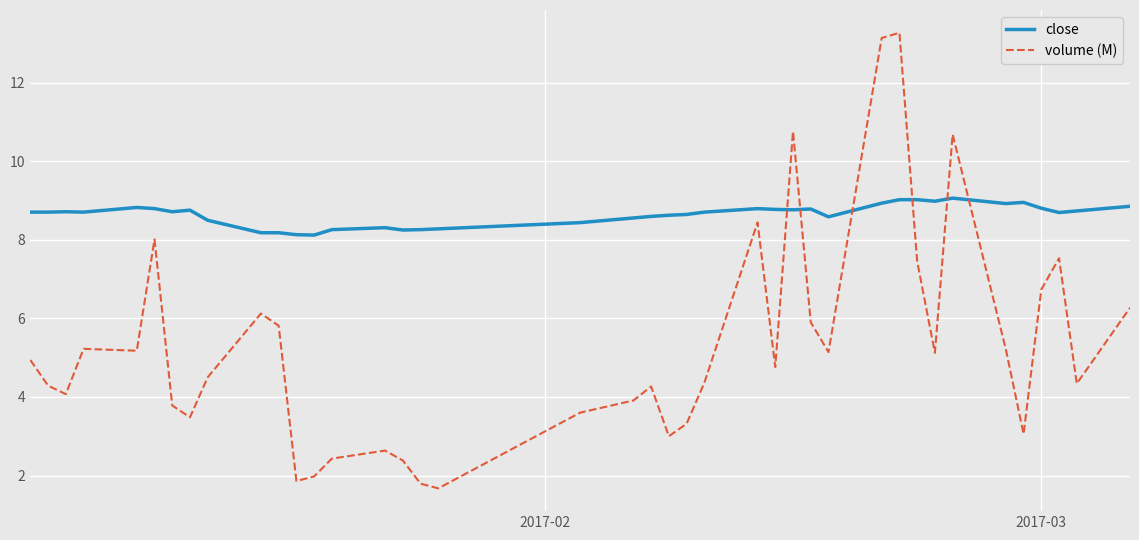

Which series has the widest spread of values?

volume (M)